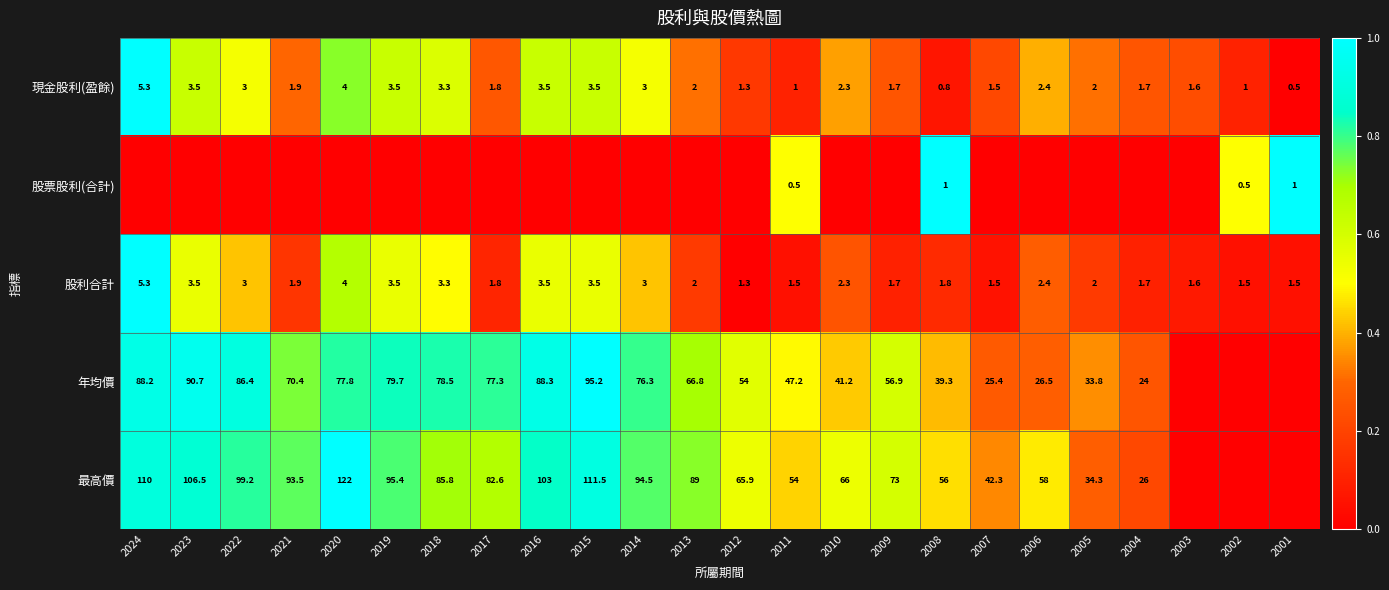

The value of 年均價 at 2008 is 57.8. True or false?

False